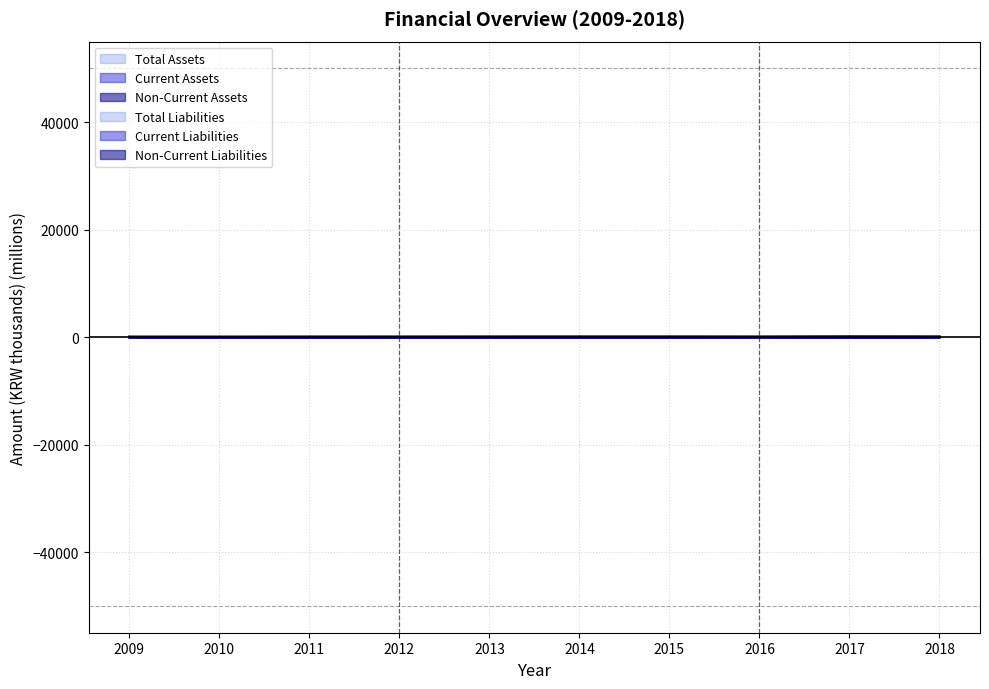

What is the difference between the second highest and minimum values in the Total Liabilities series?

16.4